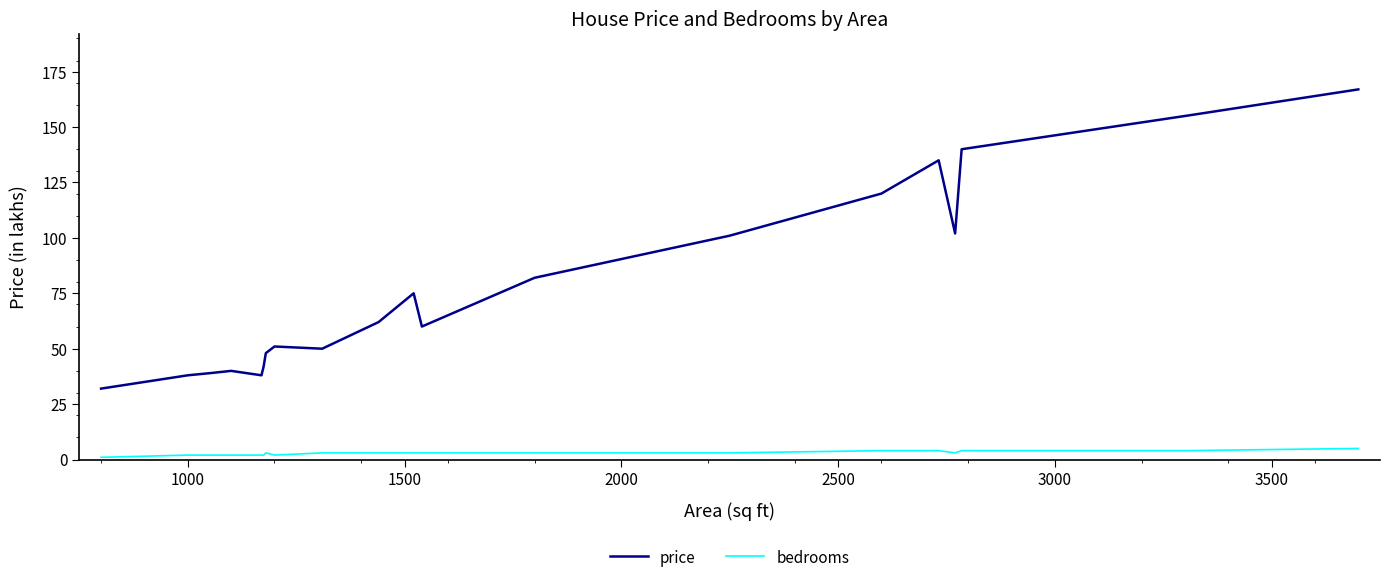

Rank the series by their maximum value, from highest to lowest.

price, bedrooms